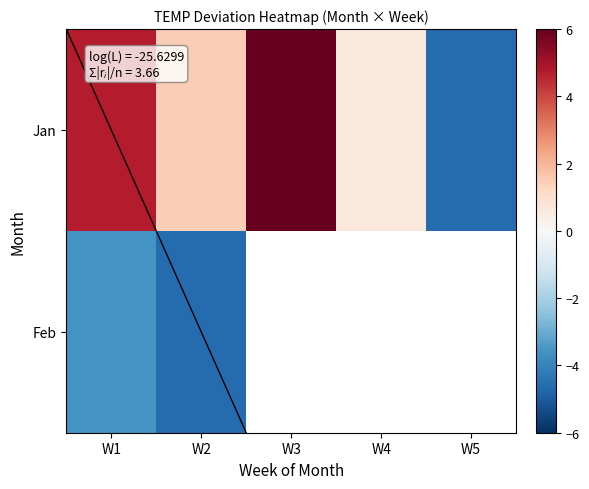

How many data points does each series have?

5